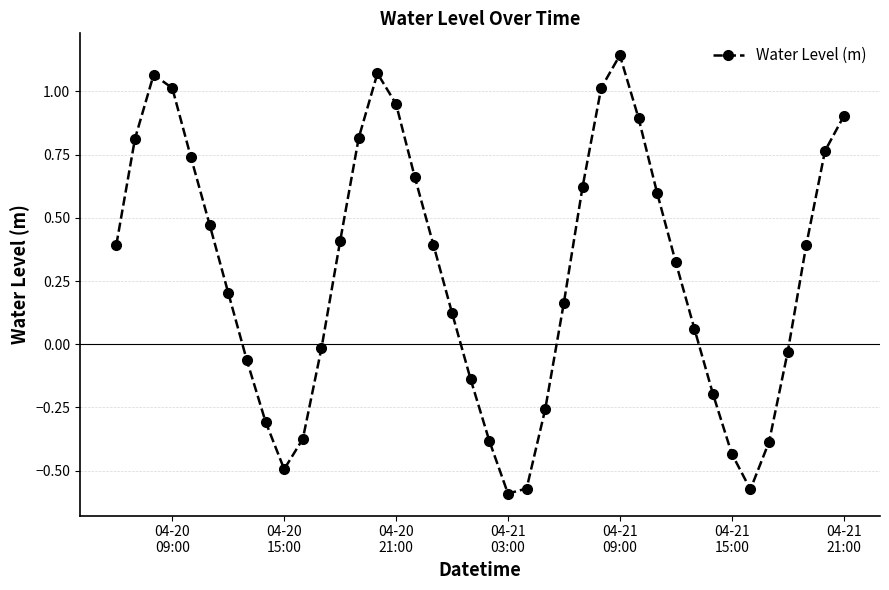

How many points are higher than both their immediate neighbors (excluding endpoints)?

3